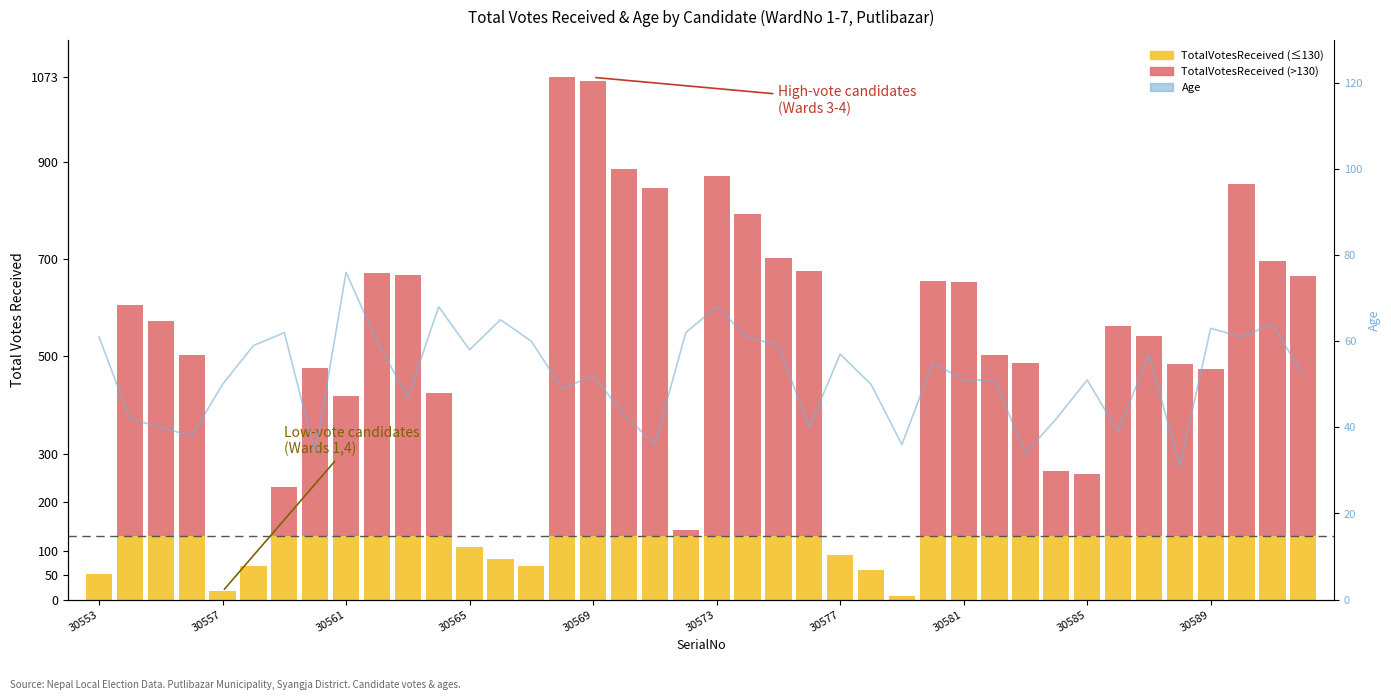

How many groups of bars are there?

40